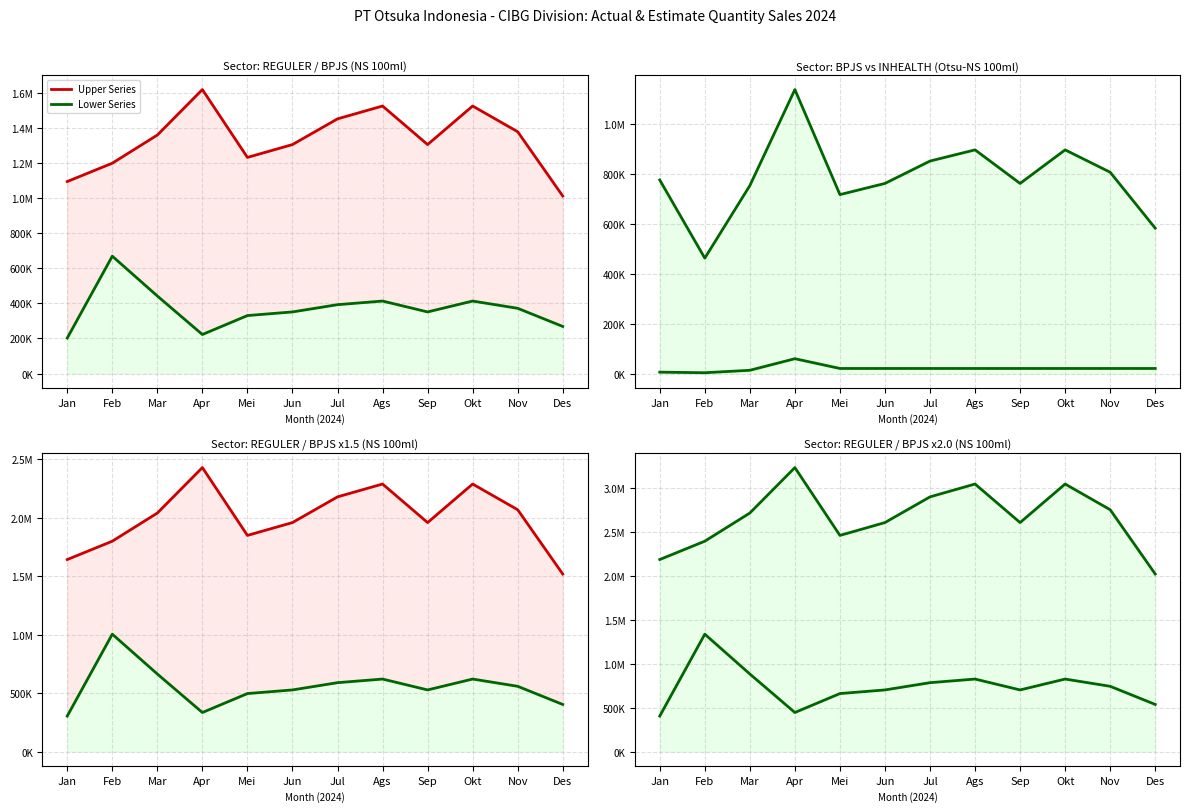

True or false: Lower Series and Upper Series intersect in this chart.

False